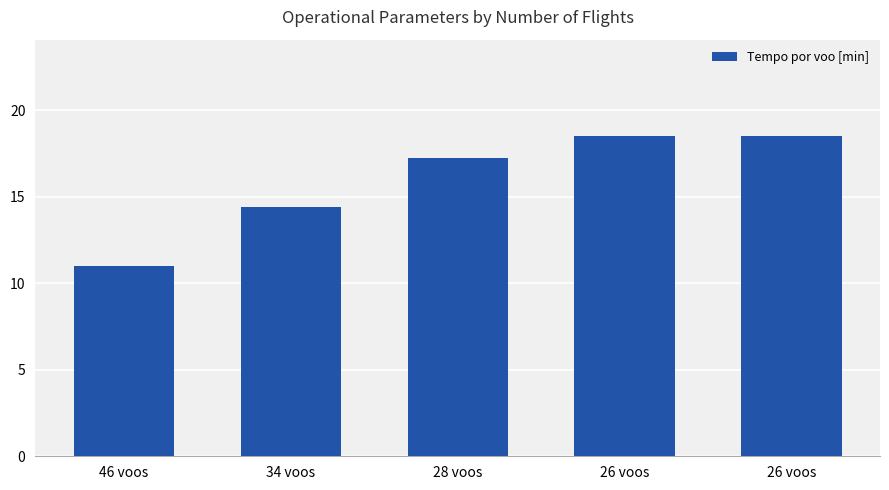

Reading left to right, transcribe all the data shown in this chart.

46 voos=11.0	34 voos=14.4	28 voos=17.2	26 voos=18.5	26 voos=18.5